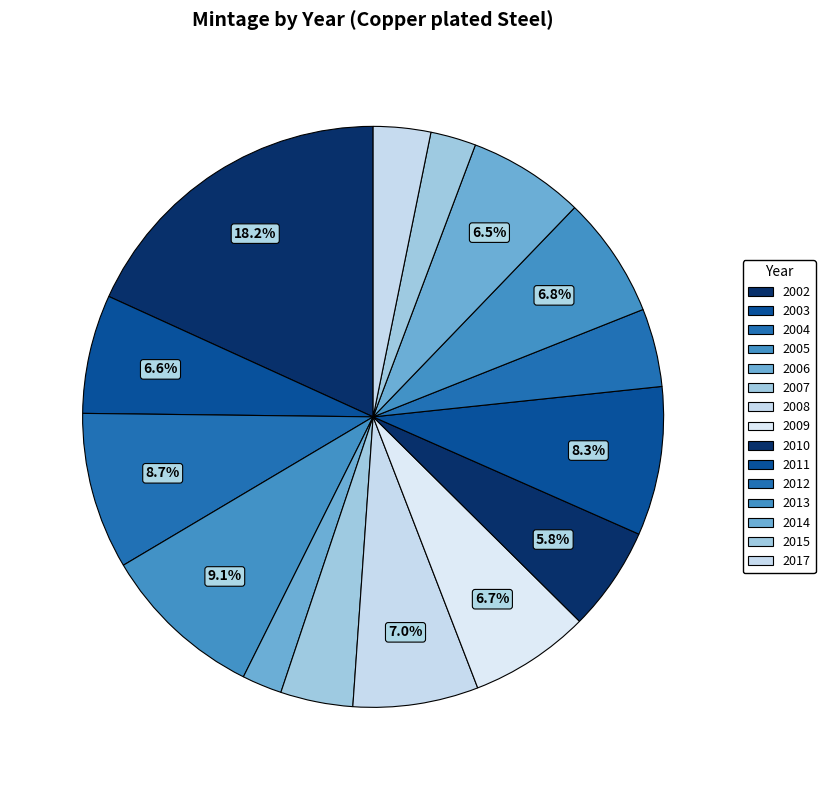

Count the number of slices in the pie.

15